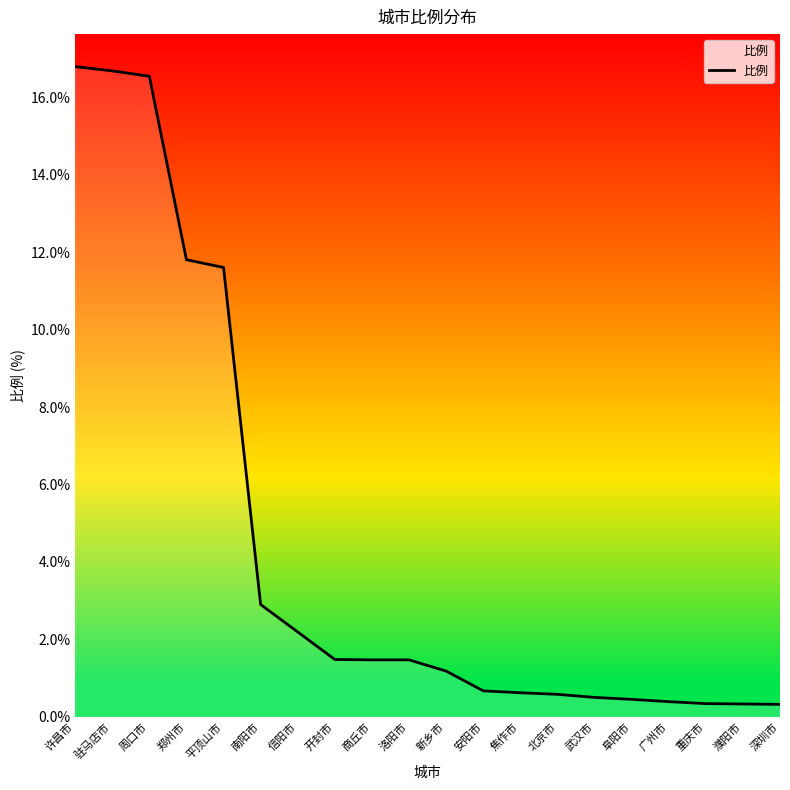

What is the change in value from 郑州市 to 平顶山市?

-0.2